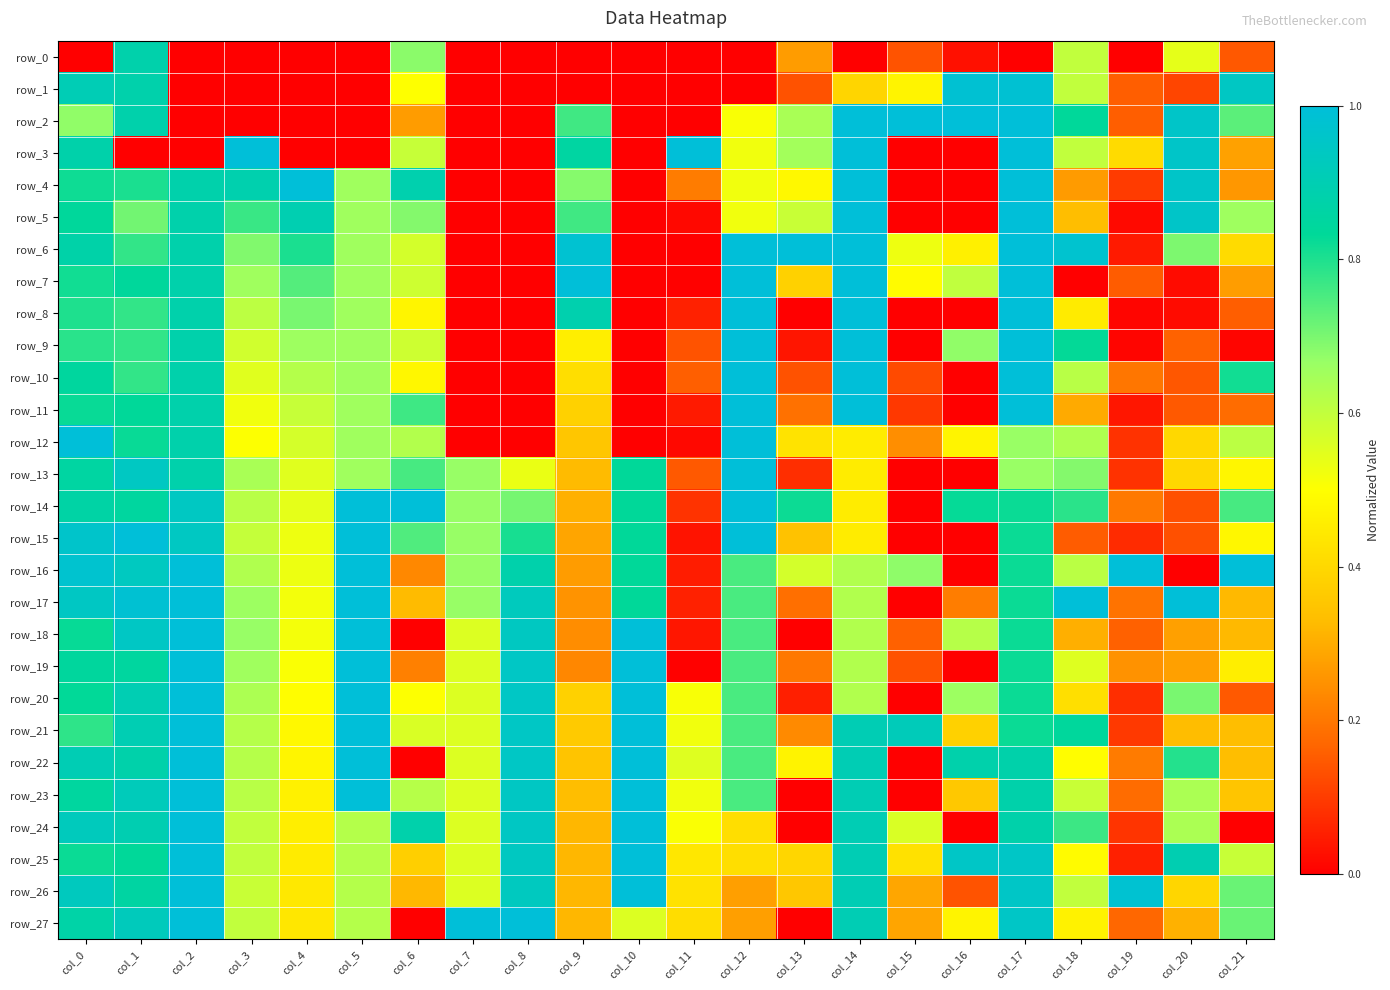

What is the difference between the highest and lowest values at col_3?

1.0